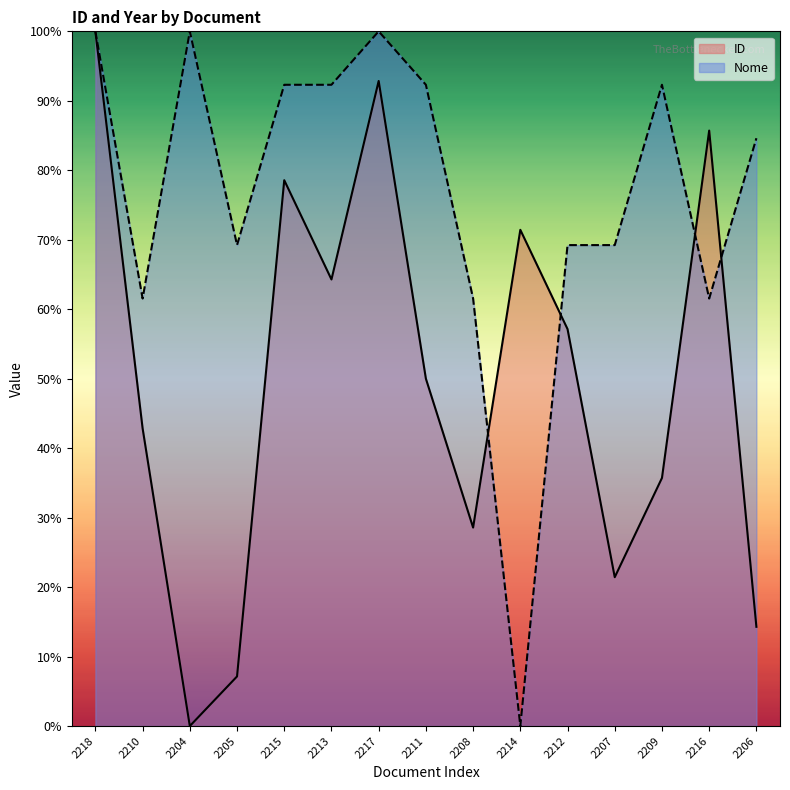

At which category does the chart reach its minimum across all series?

2204